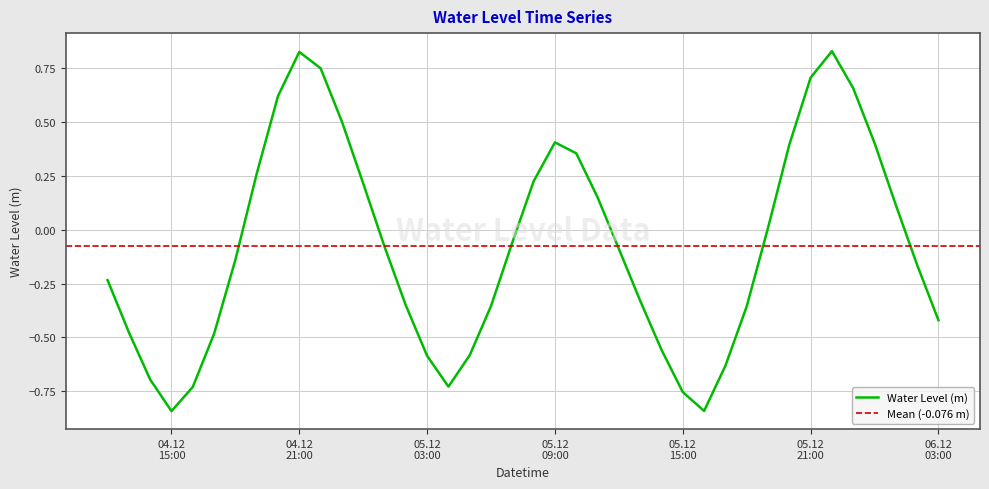

Rank the categories by value from lowest to highest.

2024-12-04 15:00:00, 2024-12-05 16:00:00, 2024-12-05 15:00:00, 2024-12-04 16:00:00, 2024-12-05 04:00:00, 2024-12-04 14:00:00, 2024-12-05 17:00:00, 2024-12-05 03:00:00, 2024-12-05 05:00:00, 2024-12-05 14:00:00, 2024-12-04 17:00:00, 2024-12-04 13:00:00, 2024-12-06 03:00:00, 2024-12-05 18:00:00, 2024-12-05 06:00:00, 2024-12-05 02:00:00, 2024-12-05 13:00:00, 2024-12-04 12:00:00, 2024-12-06 02:00:00, 2024-12-04 18:00:00, 2024-12-05 12:00:00, 2024-12-05 01:00:00, 2024-12-05 07:00:00, 2024-12-05 19:00:00, 2024-12-06 01:00:00, 2024-12-05 11:00:00, 2024-12-05 00:00:00, 2024-12-05 08:00:00, 2024-12-04 19:00:00, 2024-12-05 10:00:00, 2024-12-05 20:00:00, 2024-12-06 00:00:00, 2024-12-05 09:00:00, 2024-12-04 23:00:00, 2024-12-04 20:00:00, 2024-12-05 23:00:00, 2024-12-05 21:00:00, 2024-12-04 22:00:00, 2024-12-04 21:00:00, 2024-12-05 22:00:00